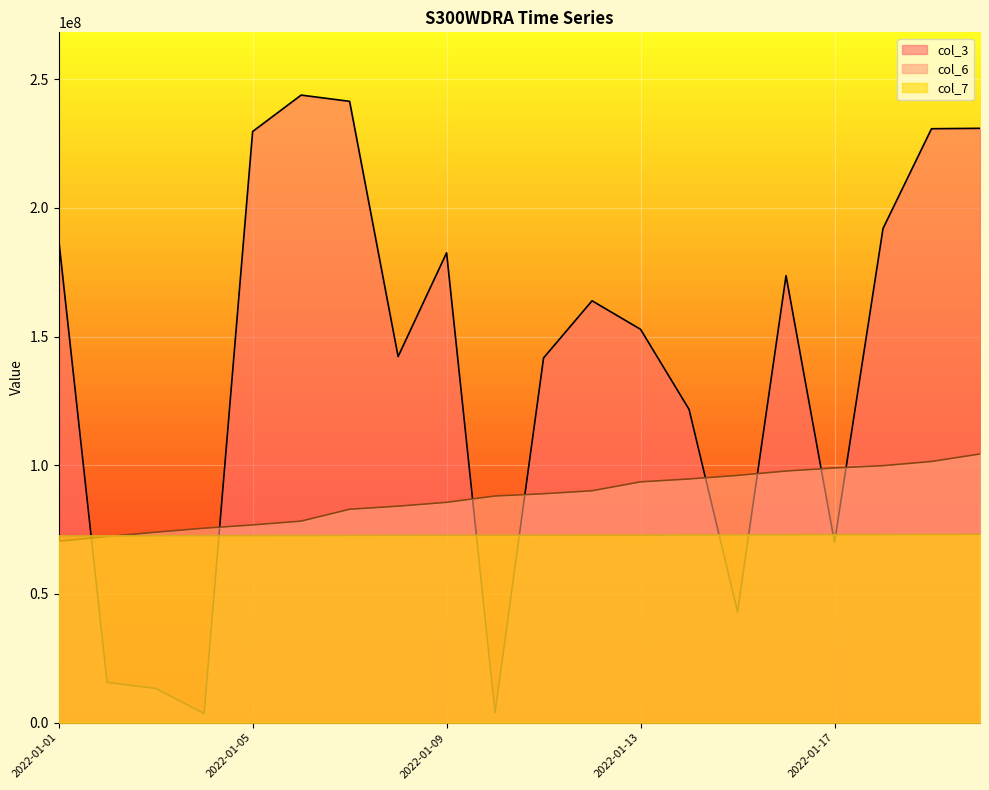

How many data points does each series have?

20